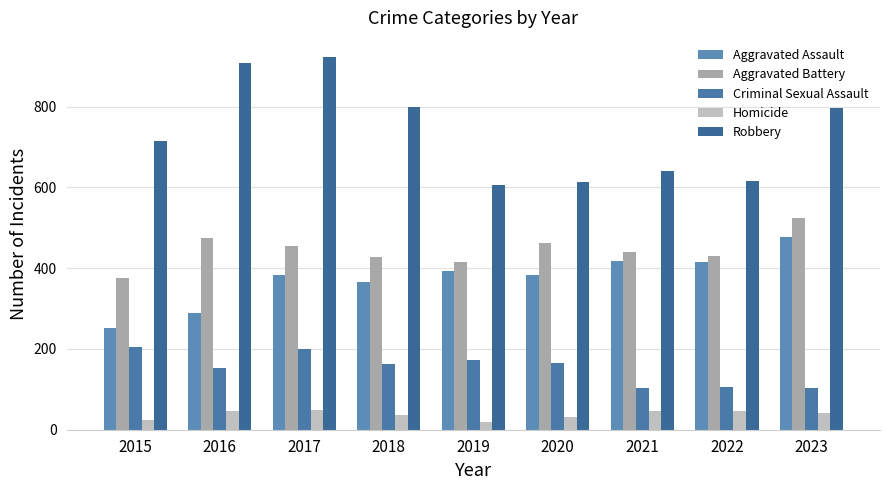

How many values in the Homicide series are below 41?

4